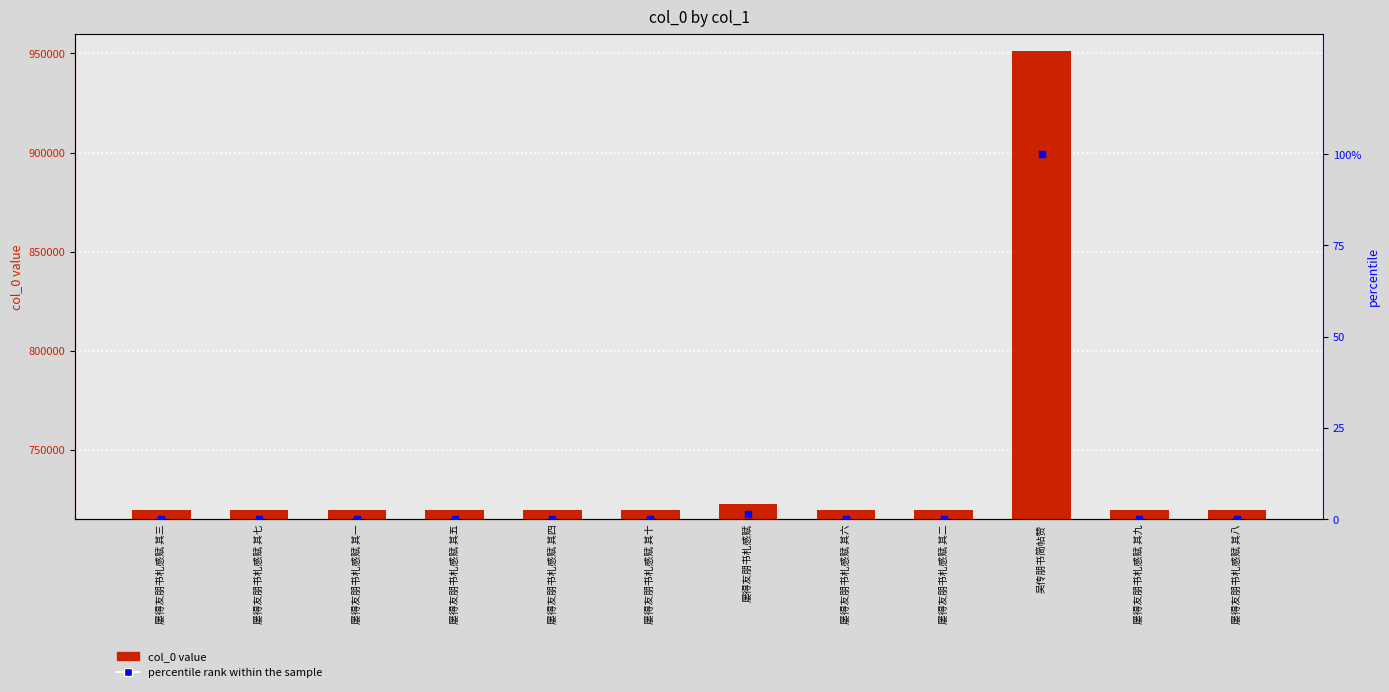

Which series has the largest total across all categories?

col_0